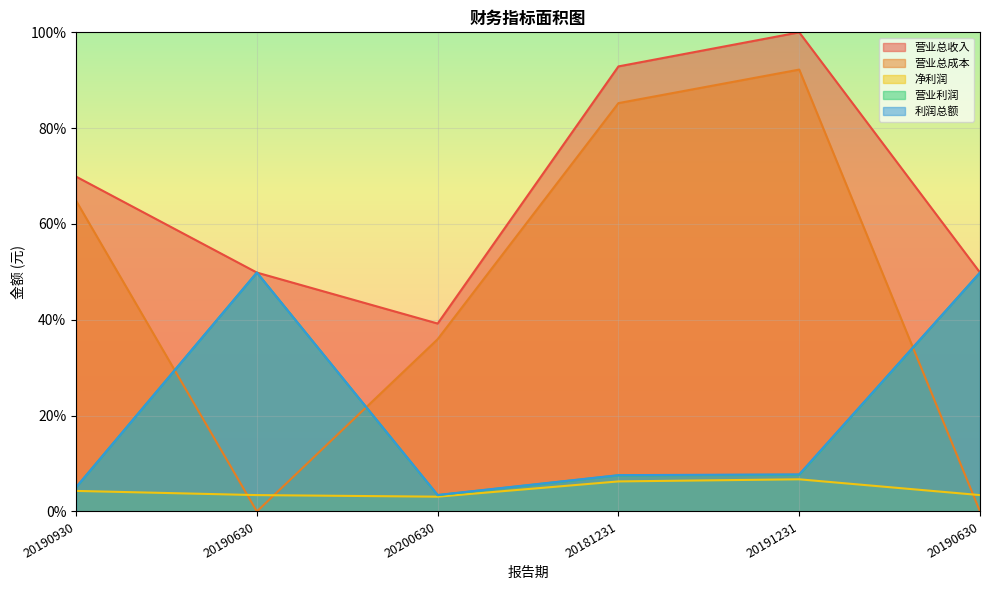

What is the label of the 3rd point from the right?

20181231